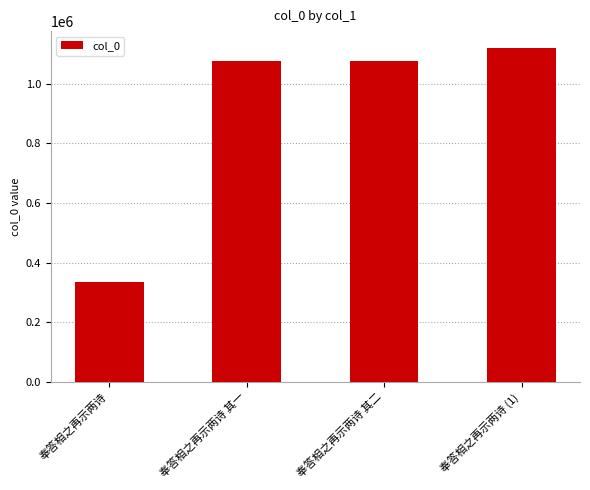

What is the sum of the values at 奉答相之再示两诗 (1) and 奉答相之再示两诗?

1457629